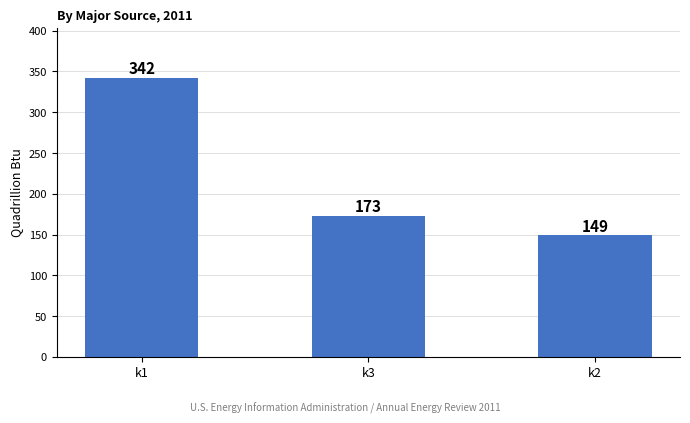

What is the average value?

221